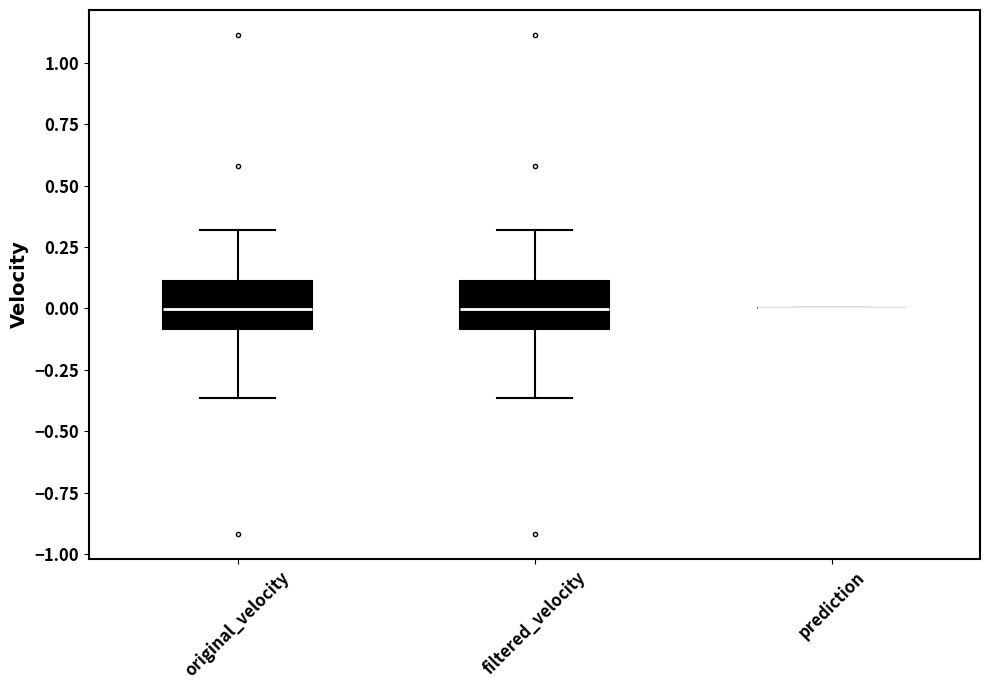

Reading left to right, read every box against the y-axis: the position of its median line, the range the box covers, and the ends of its whiskers. The values are not printed on the chart, so give them approximately, as read against the axis.

original_velocity: median 0.00, box -0.10 to 0.10, whiskers -0.35 to 0.30
filtered_velocity: median 0.00, box -0.10 to 0.10, whiskers -0.35 to 0.30
prediction: box collapsed to a line at 0.00, whiskers 0.00 to 0.00